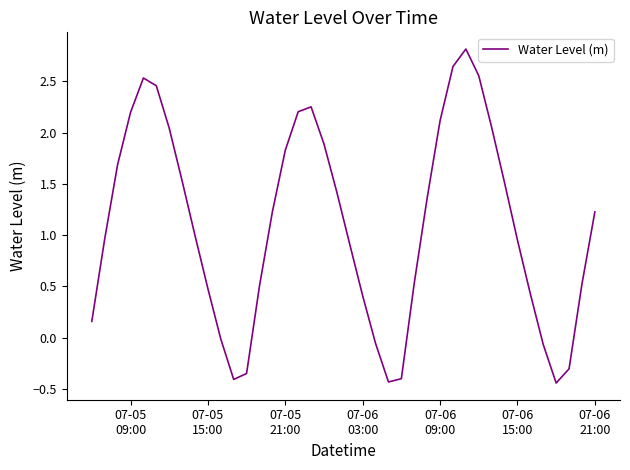

What is the maximum value shown in the chart?

2.8